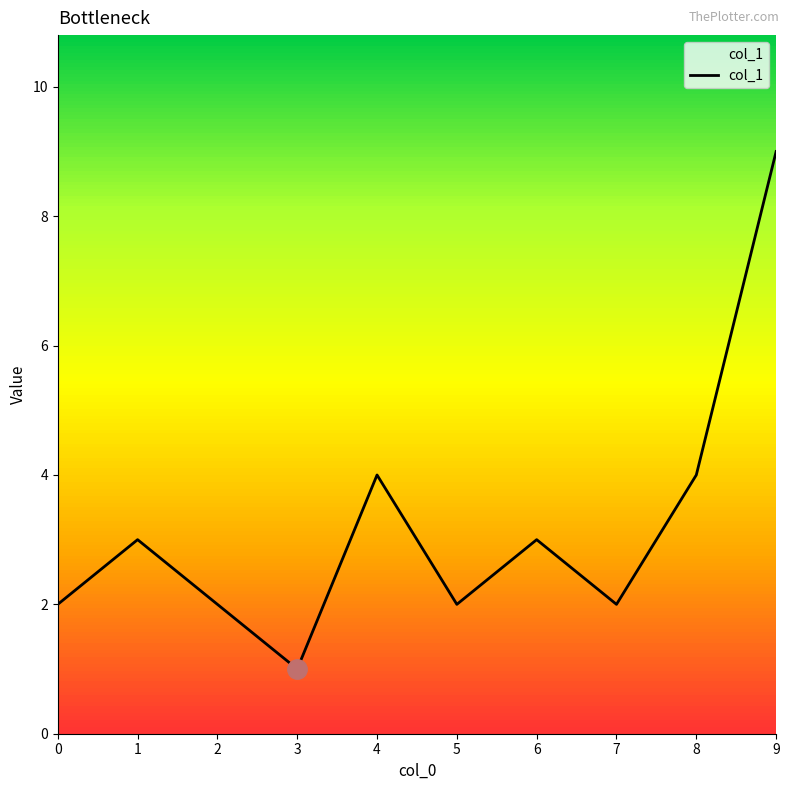

Reading right to left, what are all the values shown in this chart?

9=9	8=4	7=2	6=3	5=2	4=4	3=1	2=2	1=3	0=2